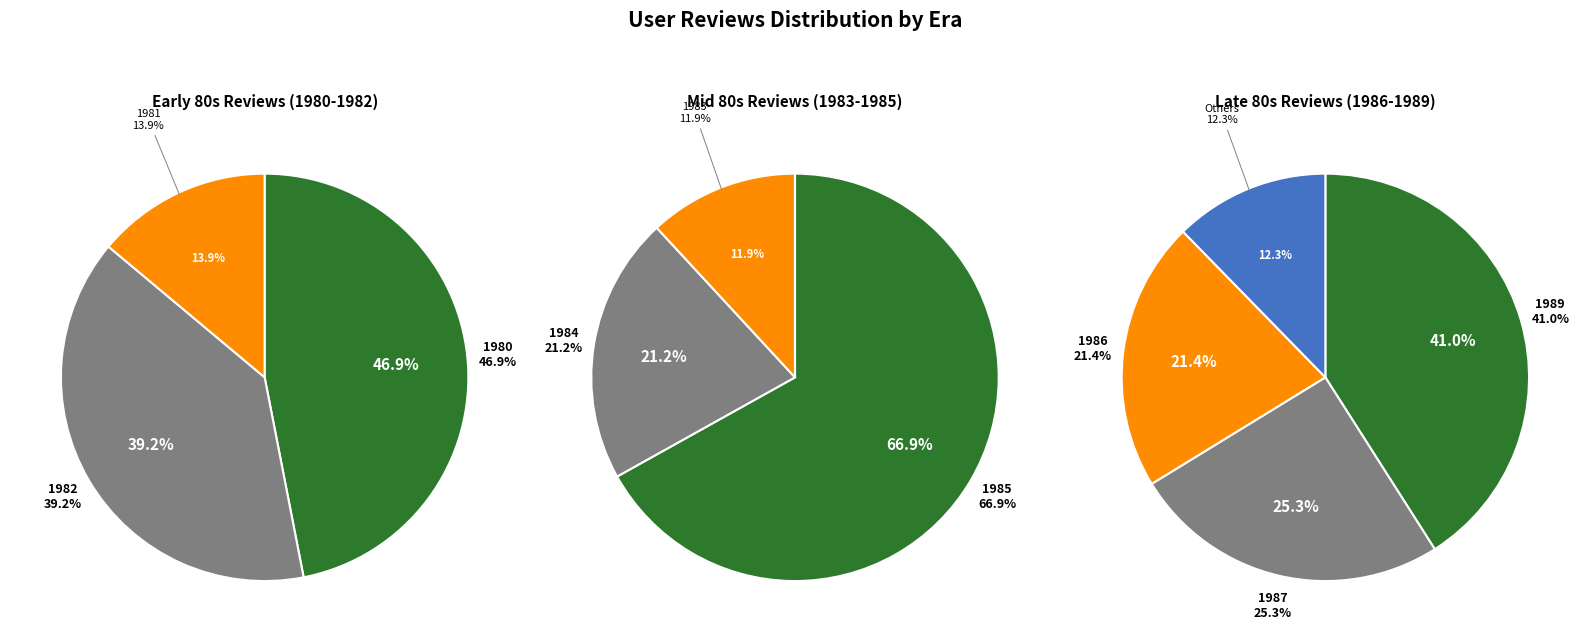

Which category has the biggest portion of the pie?

1985